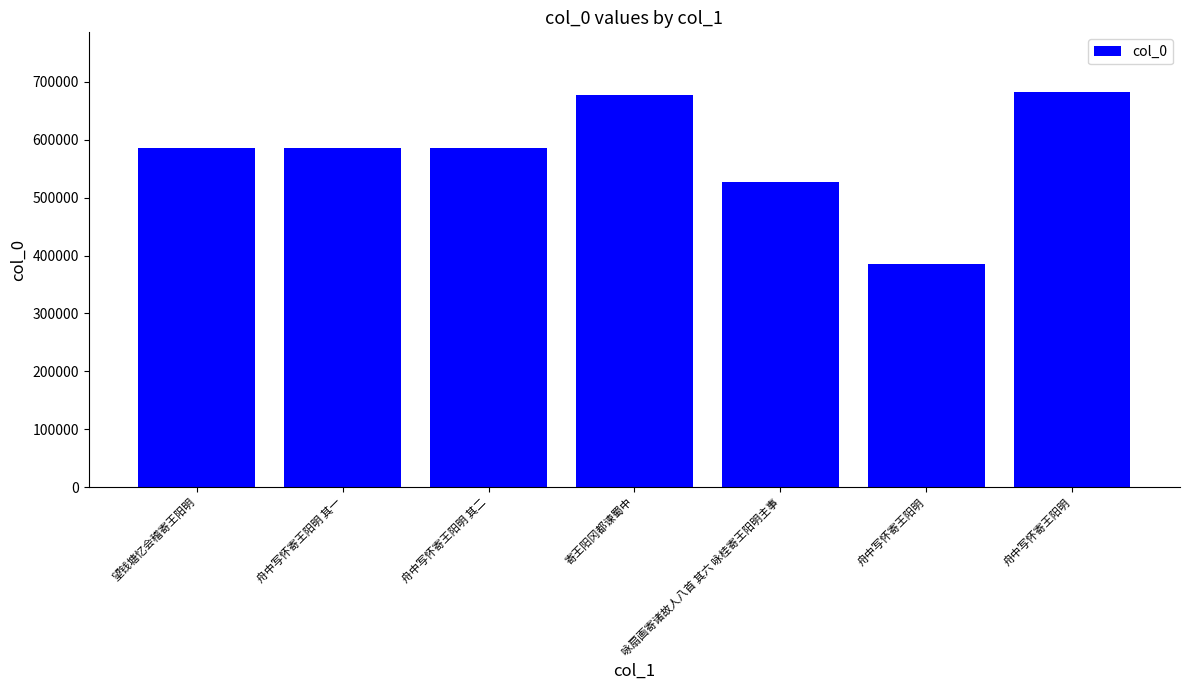

What is the label of the 1st bar from the right?

舟中写怀寄王阳明